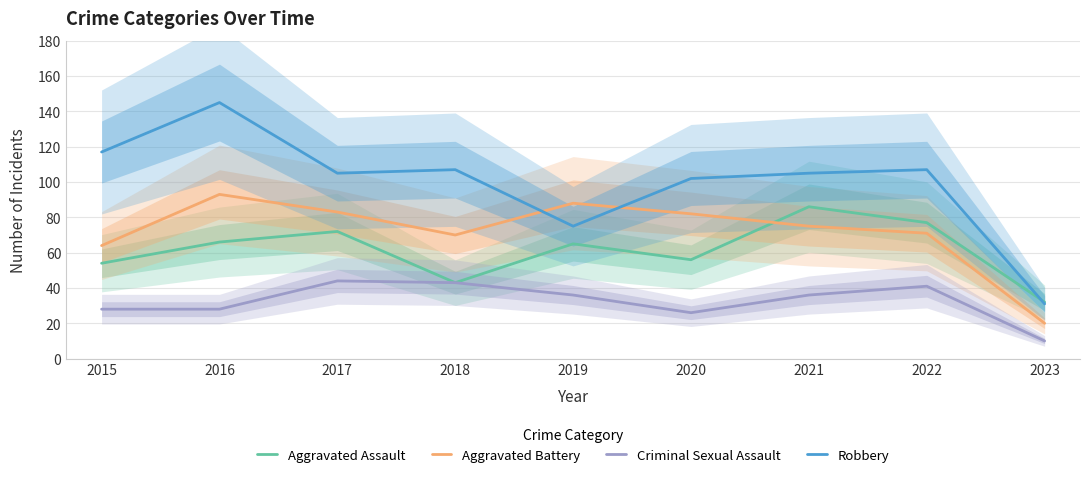

Rank the series by their maximum value, from highest to lowest.

Robbery, Aggravated Battery, Aggravated Assault, Criminal Sexual Assault